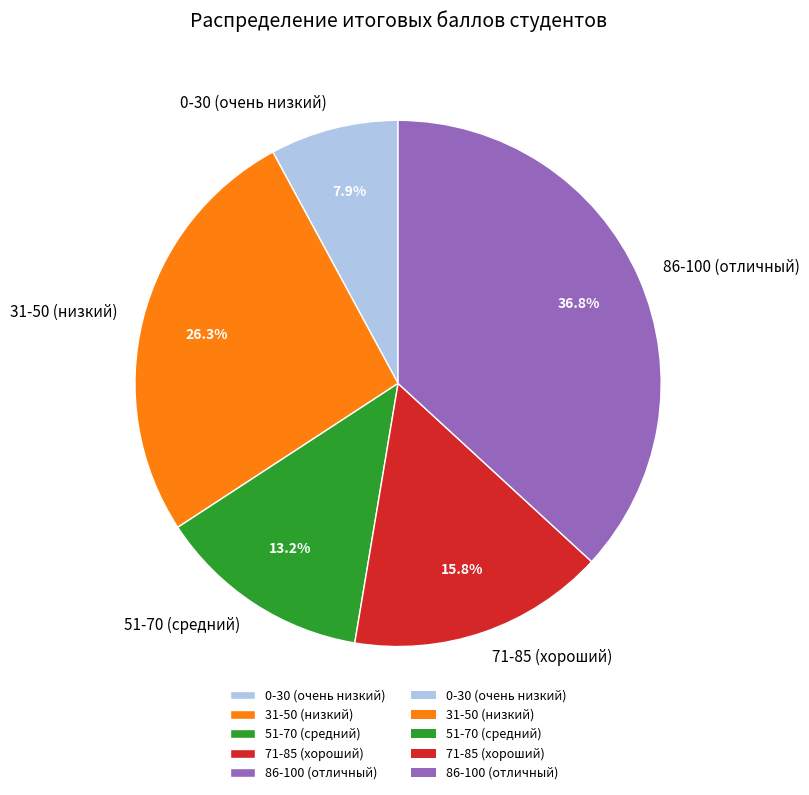

Which category has the smallest portion of the pie?

0-30 (очень низкий)